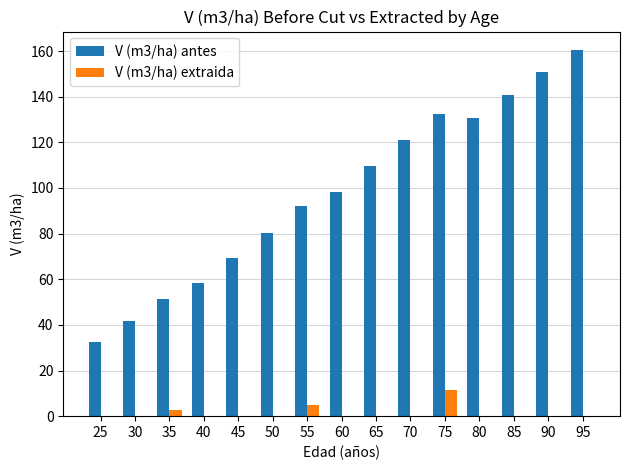

What are all the series names shown in the legend?

V (m3/ha) antes, V (m3/ha) extraida